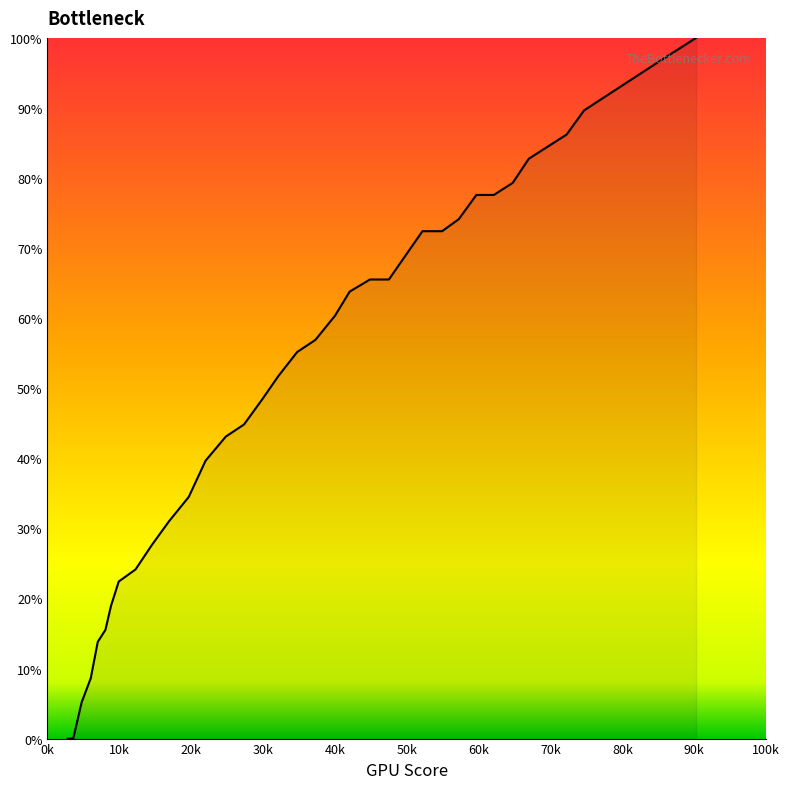

How many distinct data groups are displayed?

1